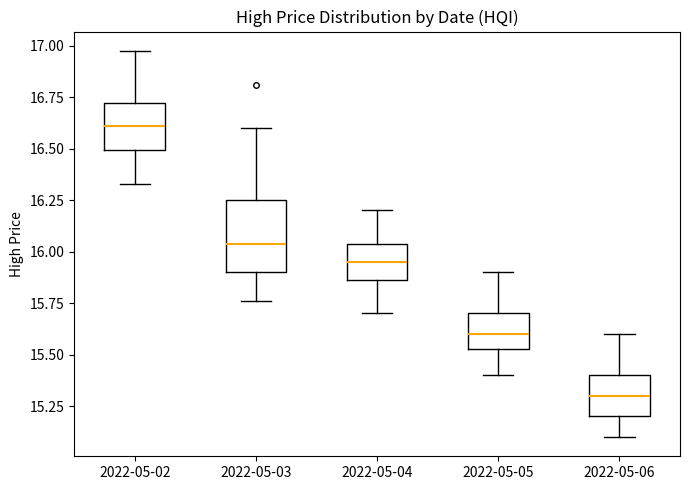

Reading left to right, read every box against the y-axis: the position of its median line, the range the box covers, and the ends of its whiskers. The values are not printed on the chart, so give them approximately, as read against the axis.

2022-05-02: median 16.60, box 16.50 to 16.70, whiskers 16.35 to 17.00
2022-05-03: median 16.05, box 15.90 to 16.25, whiskers 15.75 to 16.60
2022-05-04: median 15.95, box 15.85 to 16.05, whiskers 15.70 to 16.20
2022-05-05: median 15.60, box 15.55 to 15.70, whiskers 15.40 to 15.90
2022-05-06: median 15.30, box 15.20 to 15.40, whiskers 15.10 to 15.60